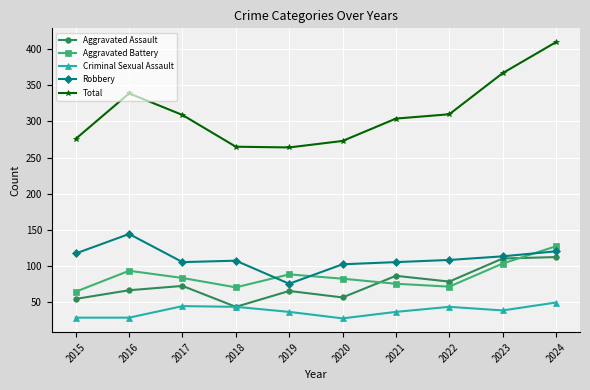

At 2024, list the series in order from largest to smallest.

Total, Aggravated Battery, Robbery, Aggravated Assault, Criminal Sexual Assault